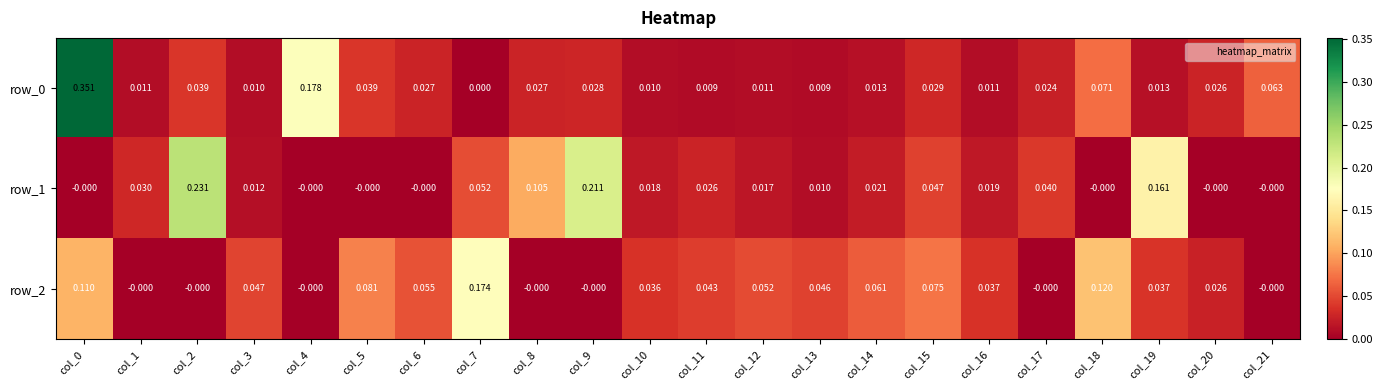

Which series has the largest range (max minus min)?

row_0